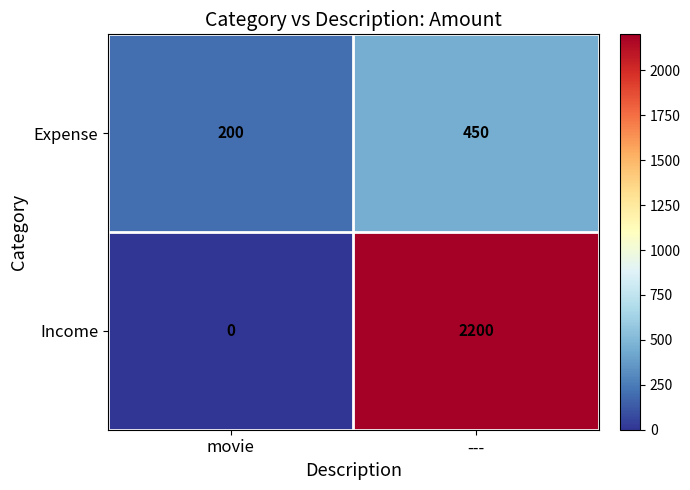

Rank the series by their average value, from highest to lowest.

Income, Expense